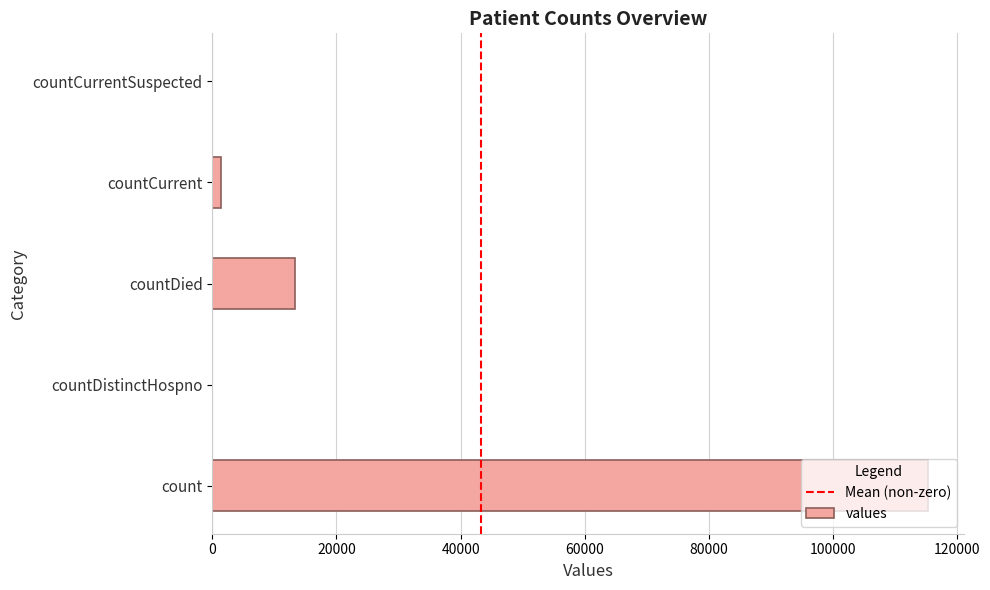

Are the bars horizontal?

Yes